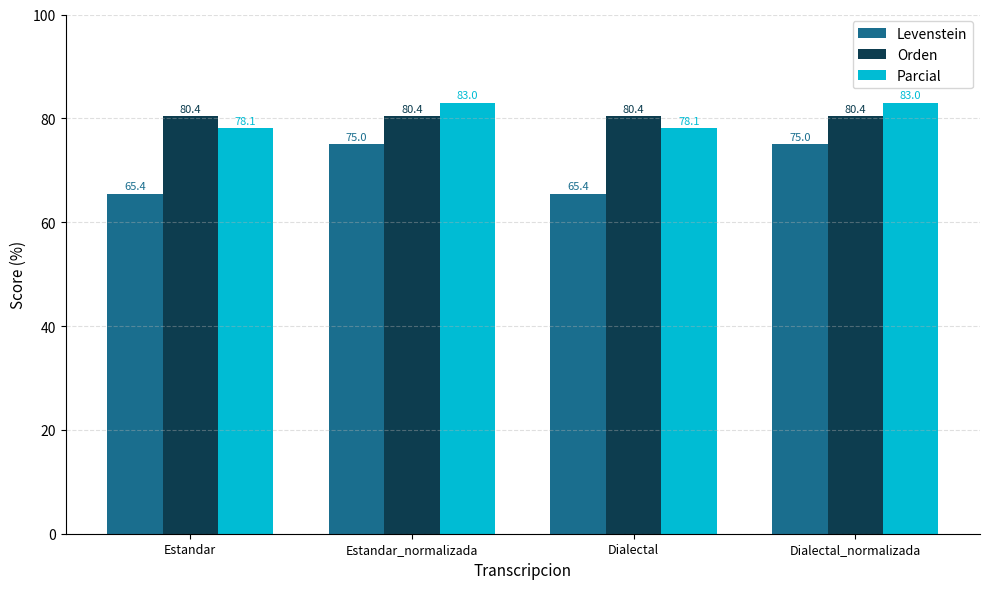

What position from the left is Estandar_normalizada?

2